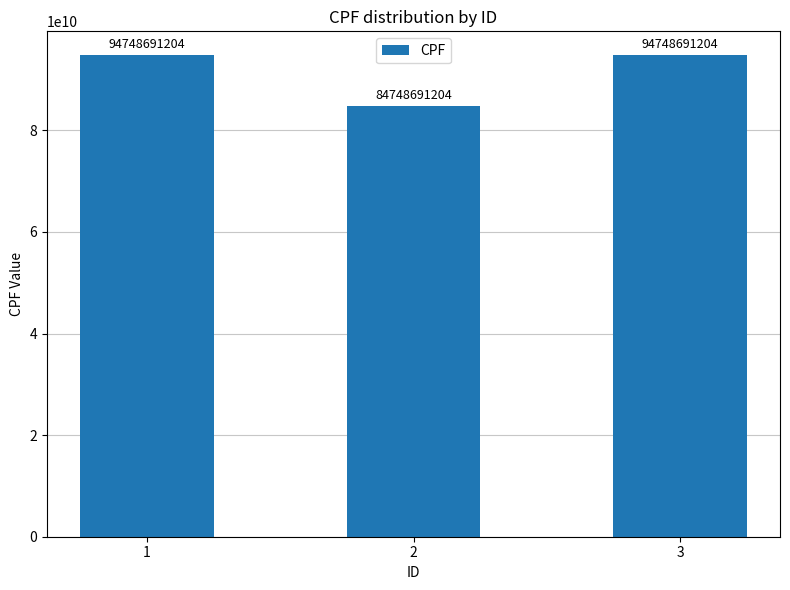

What is the value of the 3rd bar from the left?

94748691204